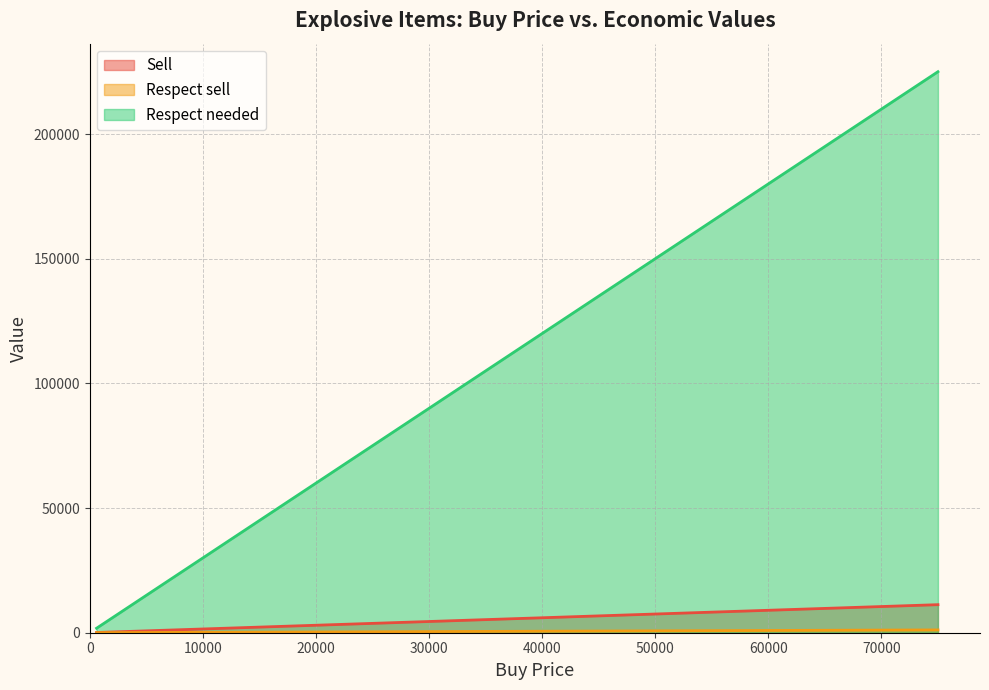

Is the value of Respect needed at RGO Grenade greater than the value of Sell at RGO Grenade?

Yes